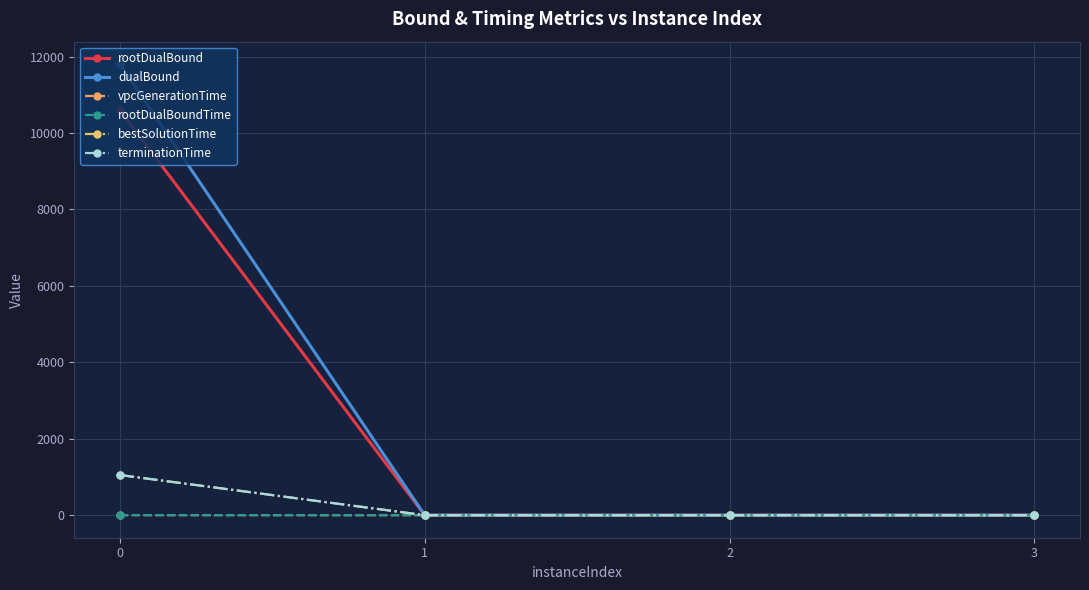

How many times do rootDualBound and rootDualBoundTime cross each other?

1